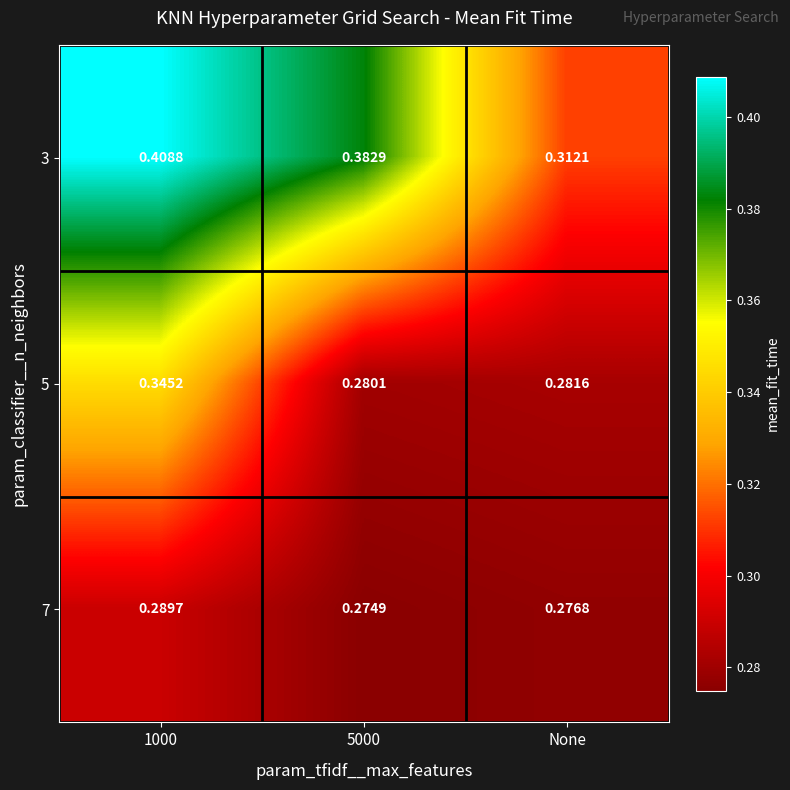

List the series in order of their overall mean, lowest first.

7, 5, 3